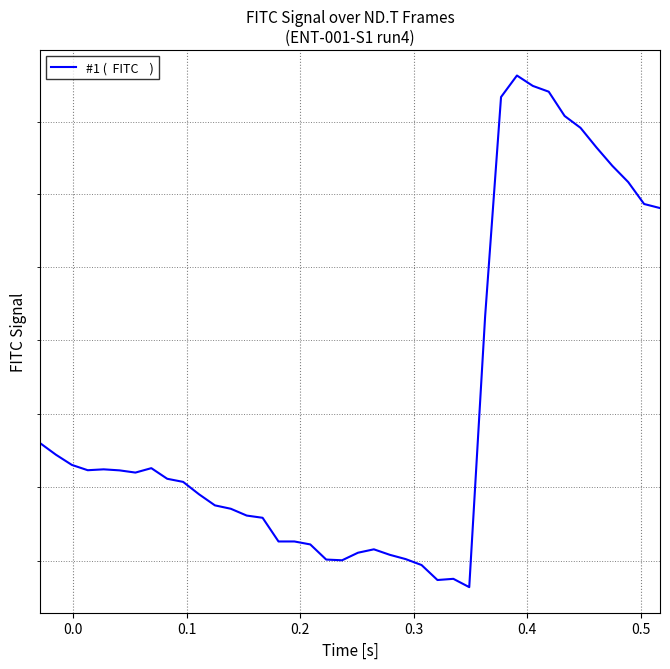

True or false: there are more than 1 points higher than both neighbors.

True